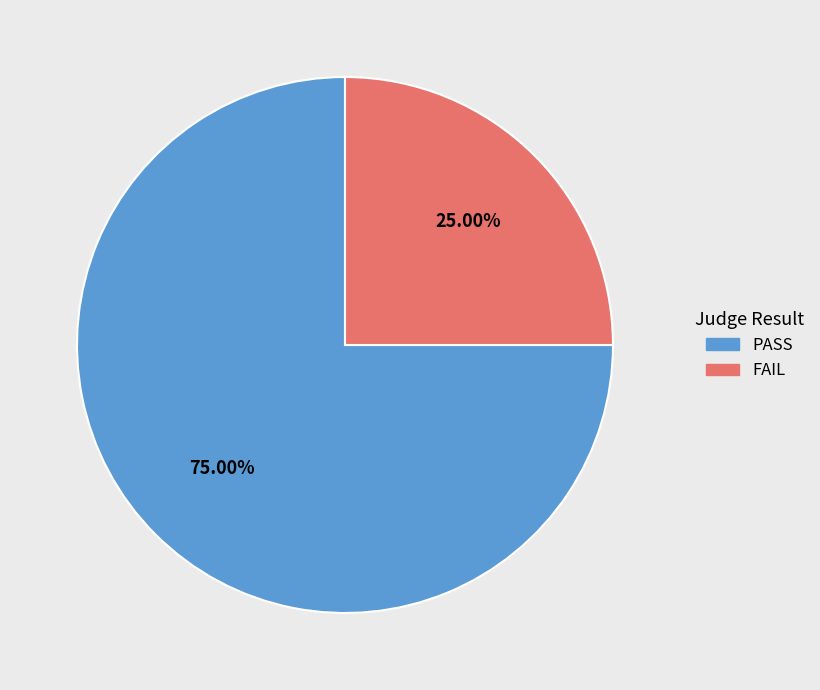

What is the total percentage of PASS and FAIL?

100.0%